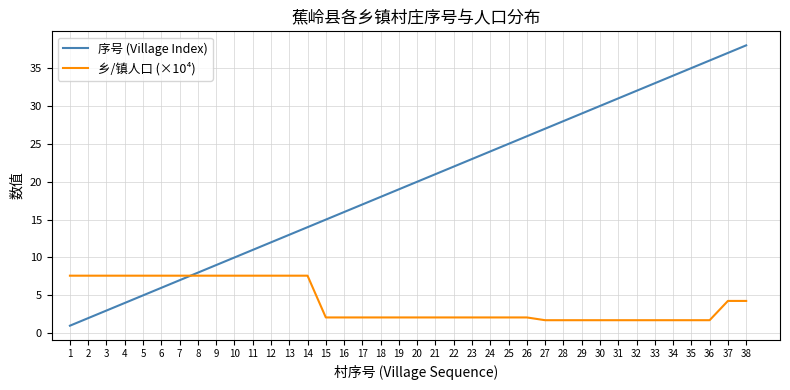

What are all the series names shown in the legend?

序号 (Village Index), 乡/镇人口 (×10⁴)